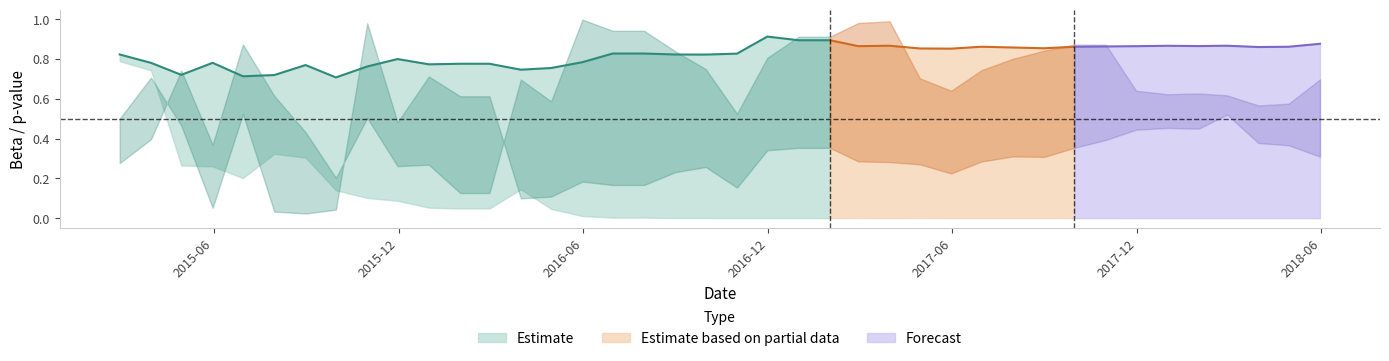

Which has a higher value, 2017-11-30 or 2016-05-31?

2017-11-30